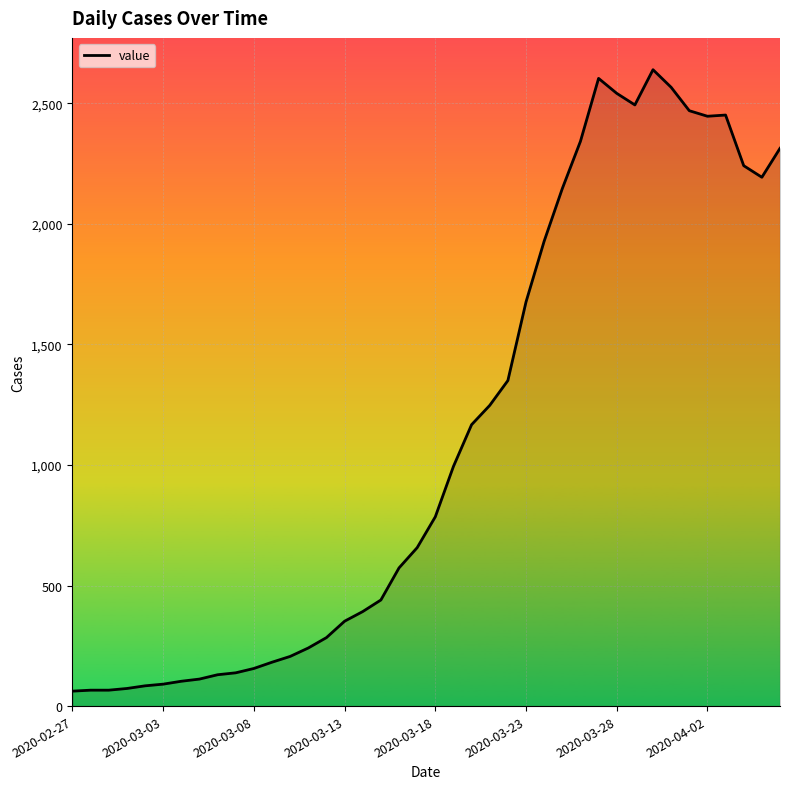

What is the greatest value displayed?

2639